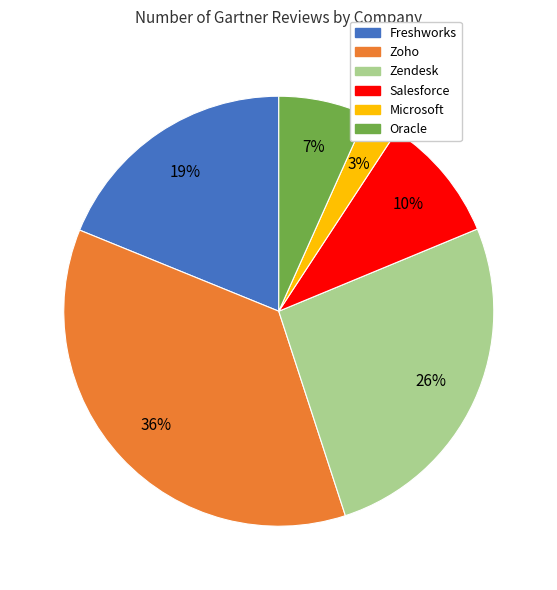

Is it true that Microsoft is 16% of the pie?

False